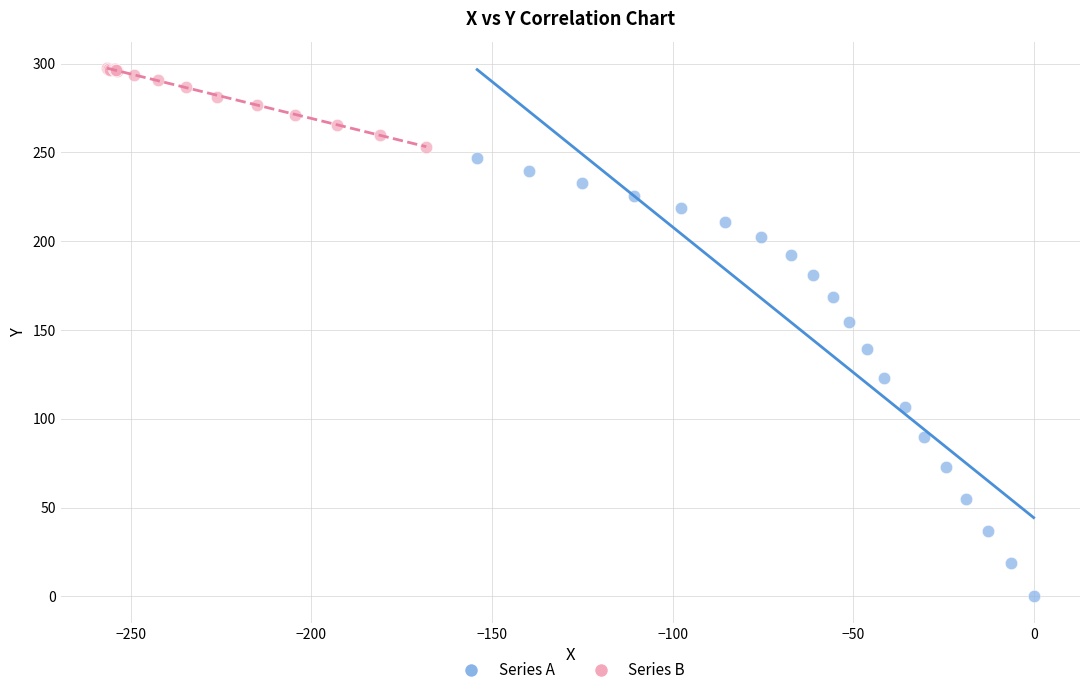

Which series has the widest spread of Y values?

Series A